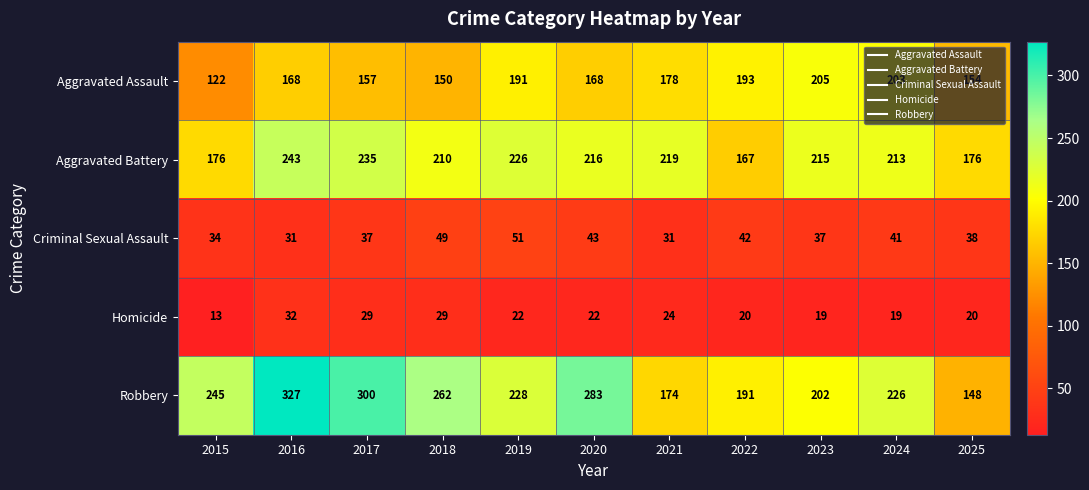

Which series has the largest total across all categories?

Robbery